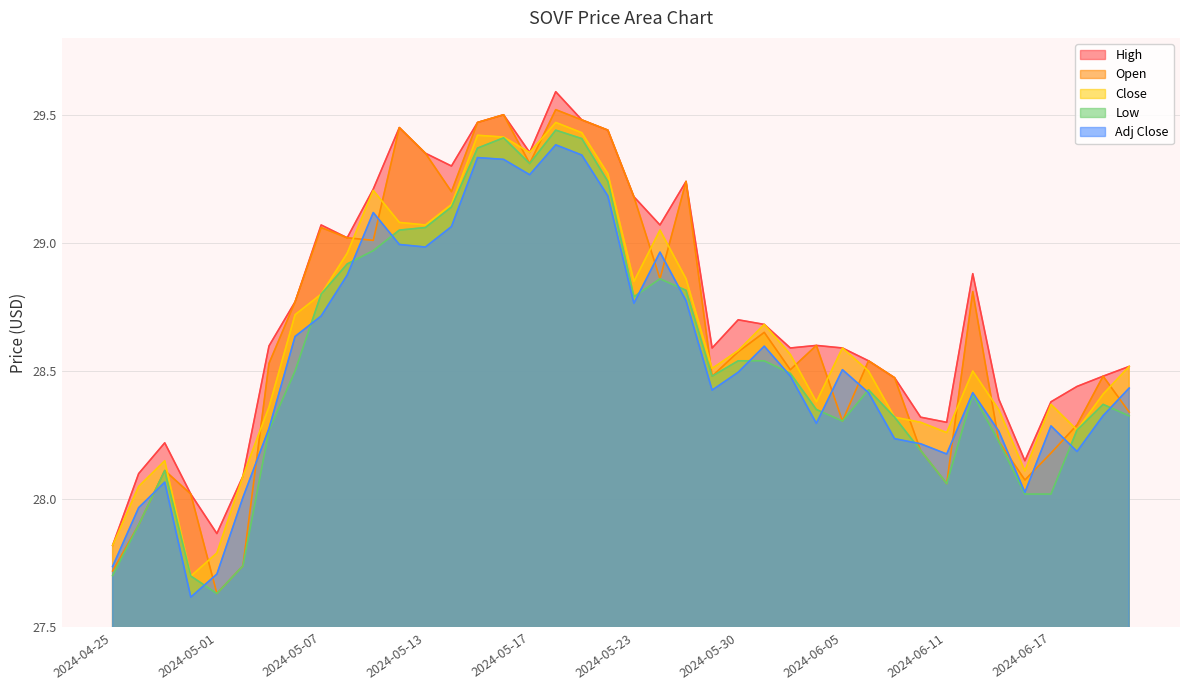

How many lines are shown in the chart?

5